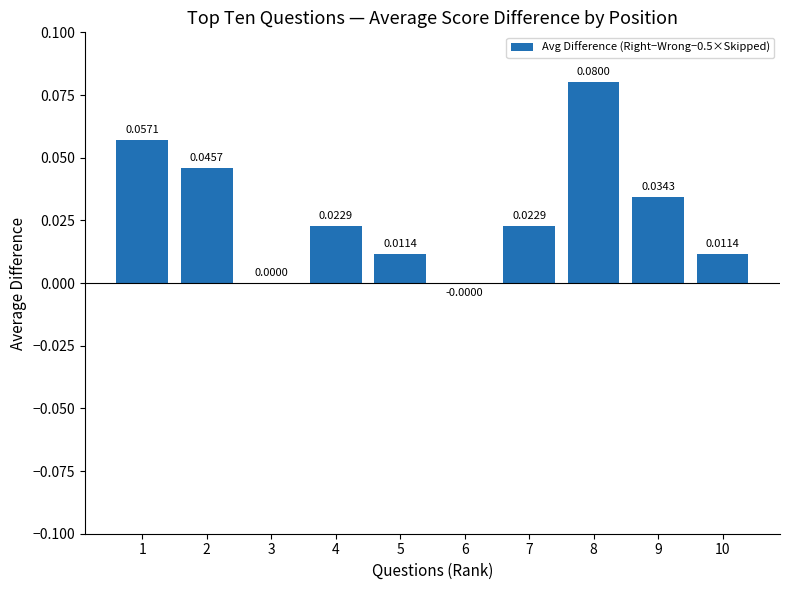

How many values exceed 0?

8